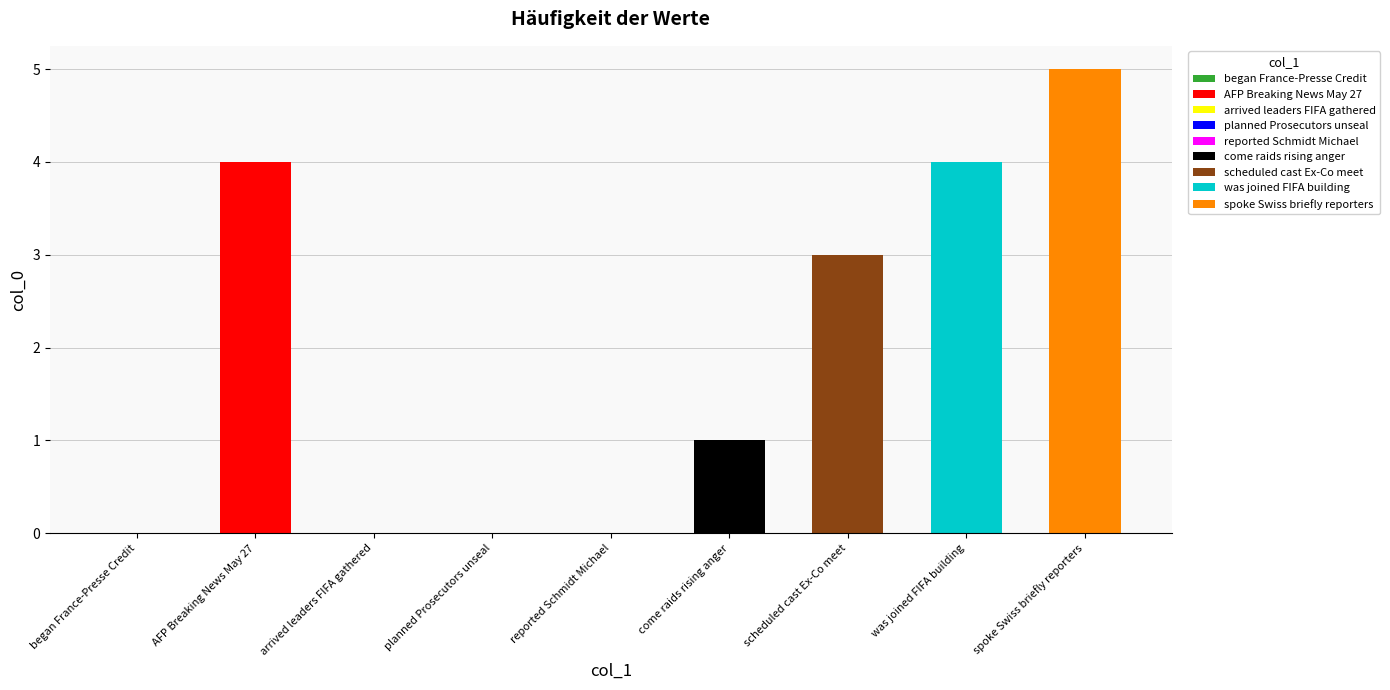

Between was joined FIFA building and AFP Breaking News May 27, which is larger?

was joined FIFA building